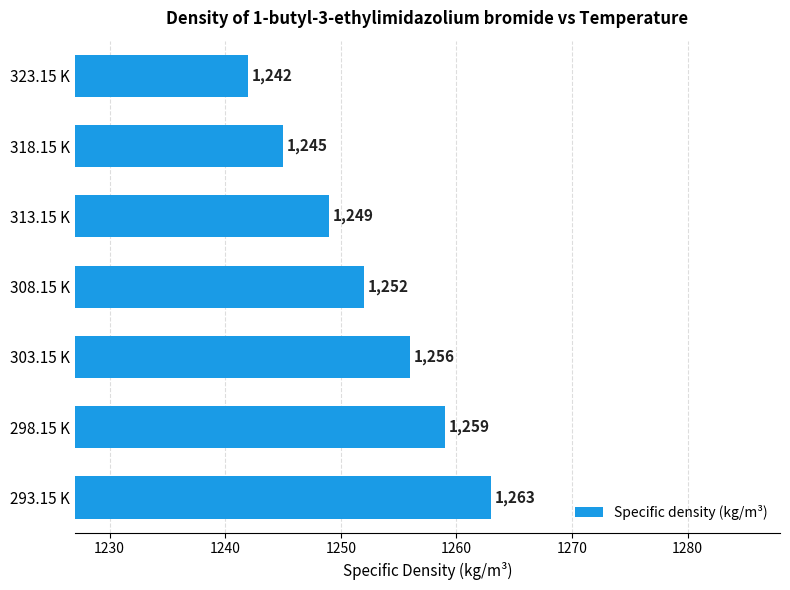

What is the difference between the maximum and minimum values?

21